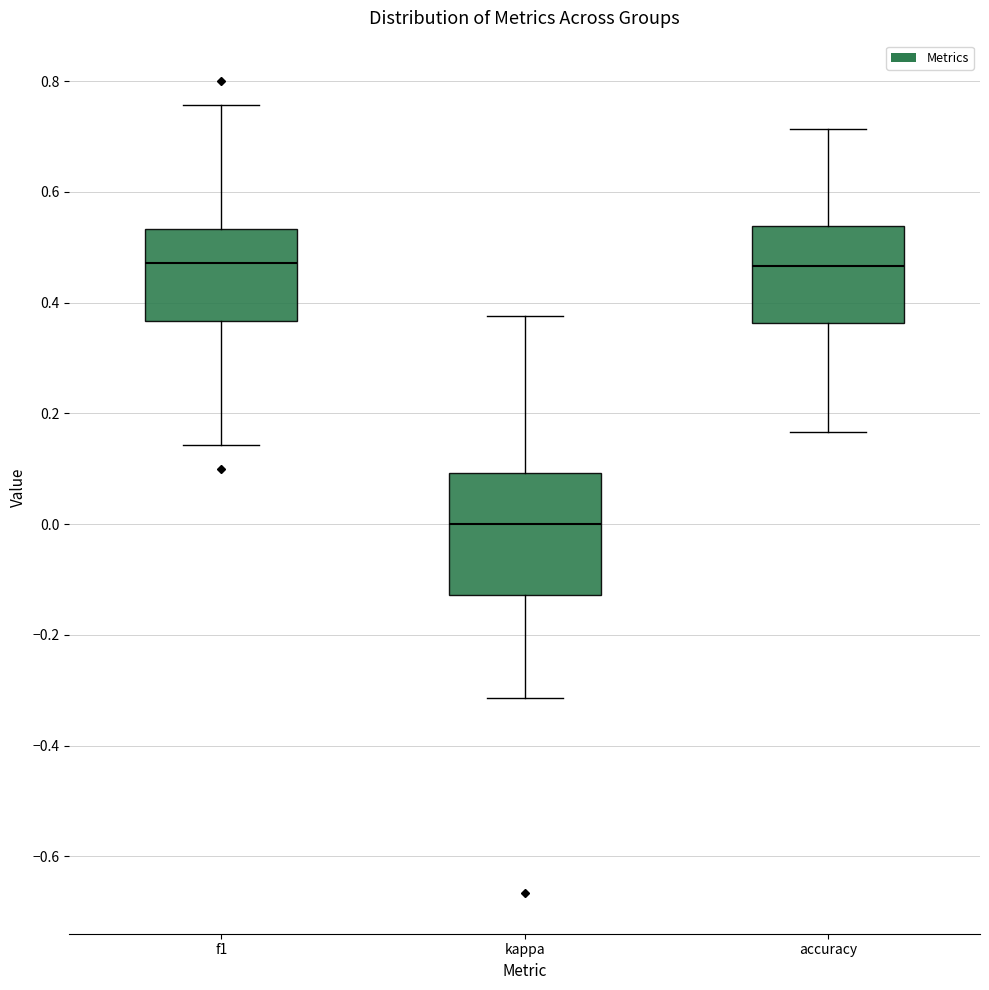

Reading left to right, read every box against the y-axis: the position of its median line, the range the box covers, and the ends of its whiskers. The values are not printed on the chart, so give them approximately, as read against the axis.

f1: median 0.48, box 0.36 to 0.54, whiskers 0.14 to 0.76
kappa: median 0.00, box -0.12 to 0.10, whiskers -0.32 to 0.38
accuracy: median 0.46, box 0.36 to 0.54, whiskers 0.16 to 0.72